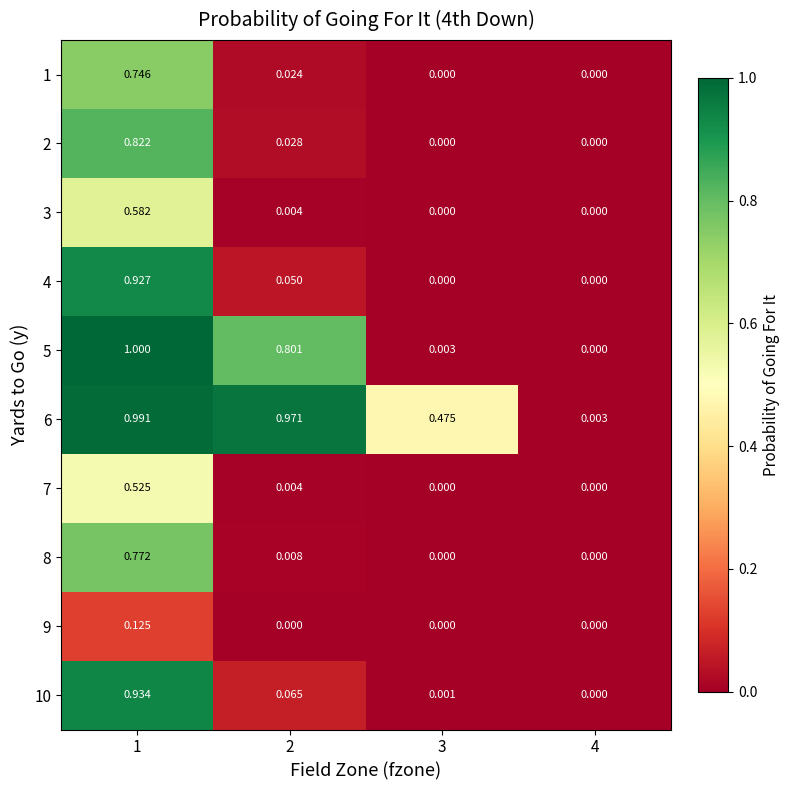

Is the value of 4 at 1 greater than the value of 7 at 2?

Yes